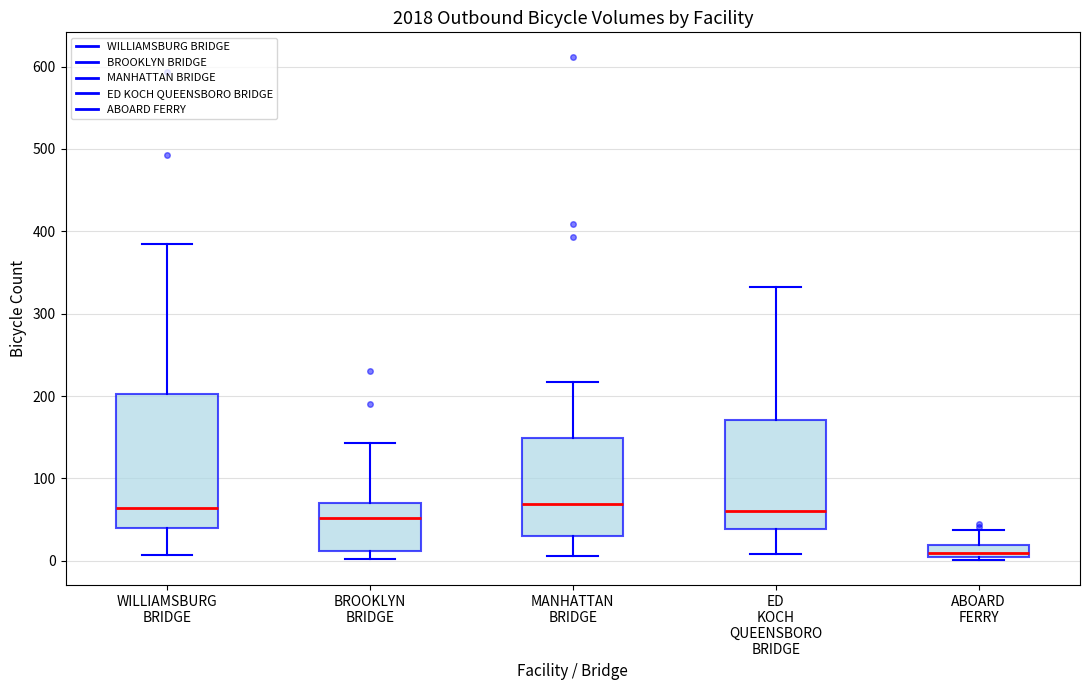

Where is the lower edge of the box for ABOARD FERRY on the y-axis? The values are not printed on the chart, so give them approximately, as read against the axis.

10